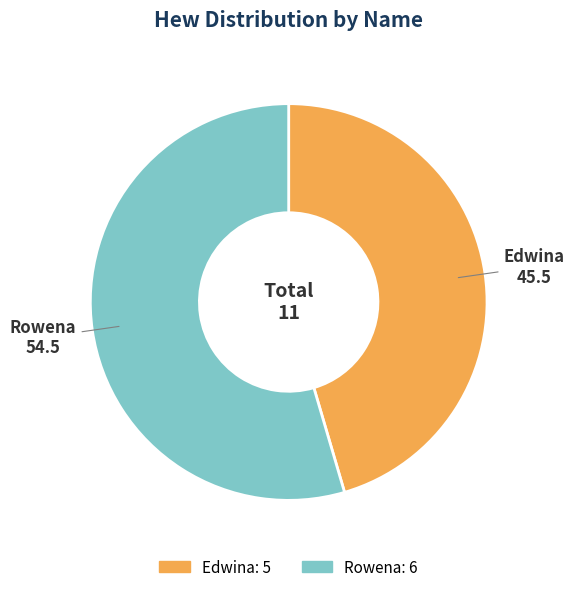

What is the smallest slice in the pie chart?

Edwina